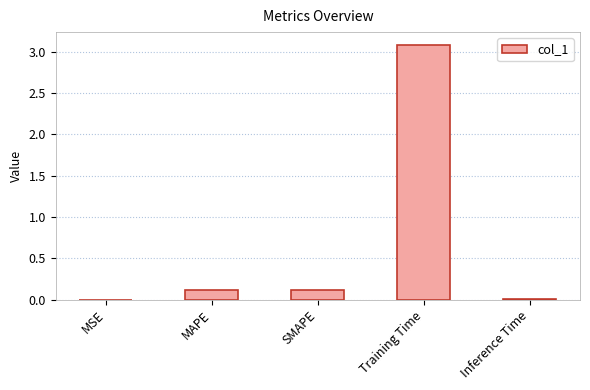

How many data points does each series have?

5